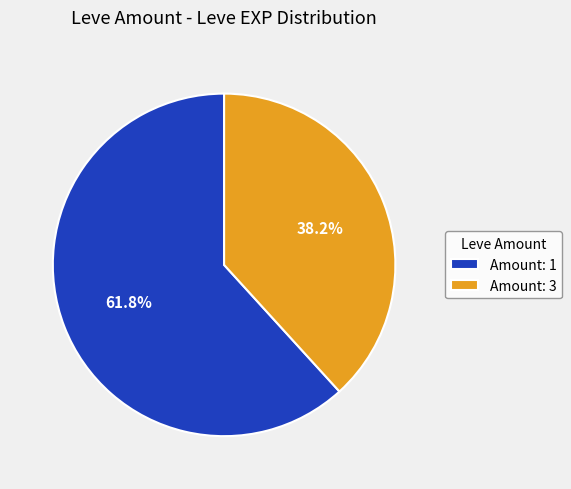

What is the smallest slice in the pie chart?

Amount: 3